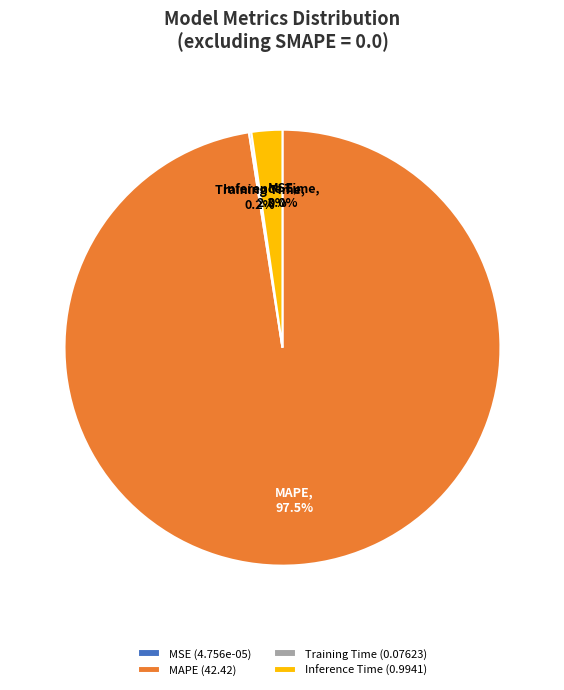

Which has a higher value, Inference Time or MAPE?

MAPE